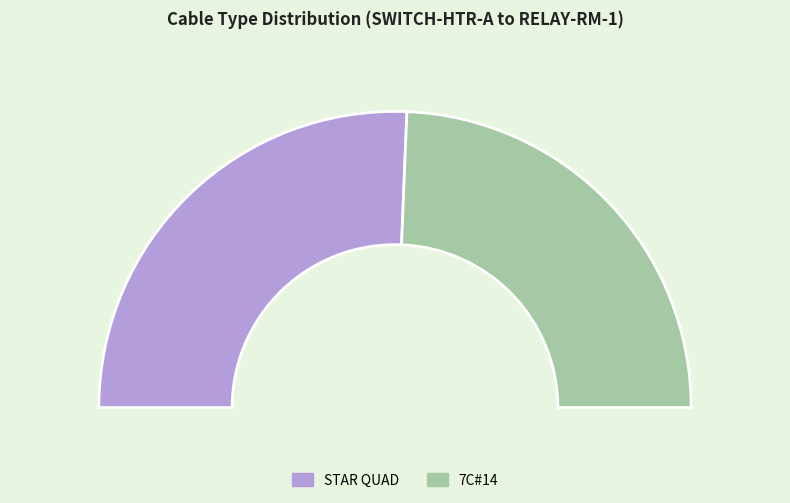

To the nearest percent, what is the difference between the largest and smallest slice percentages?

3%